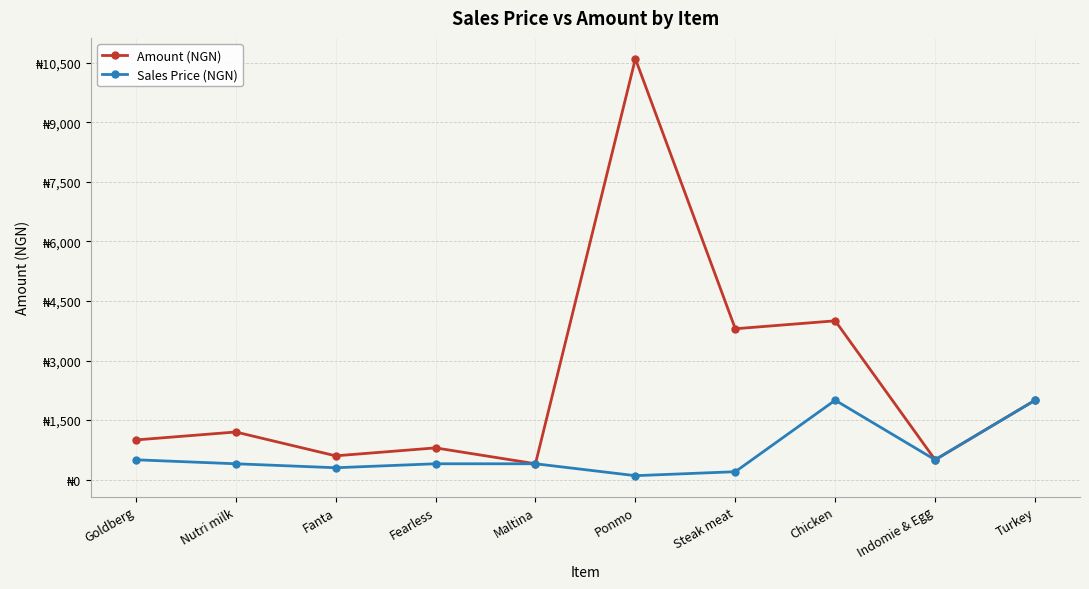

Where does the Amount (NGN) series first go above 1200?

Ponmo